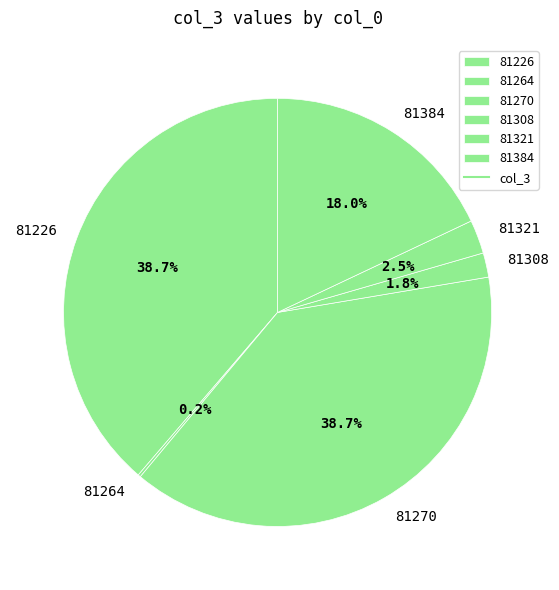

Is 81270 the majority of the pie?

No